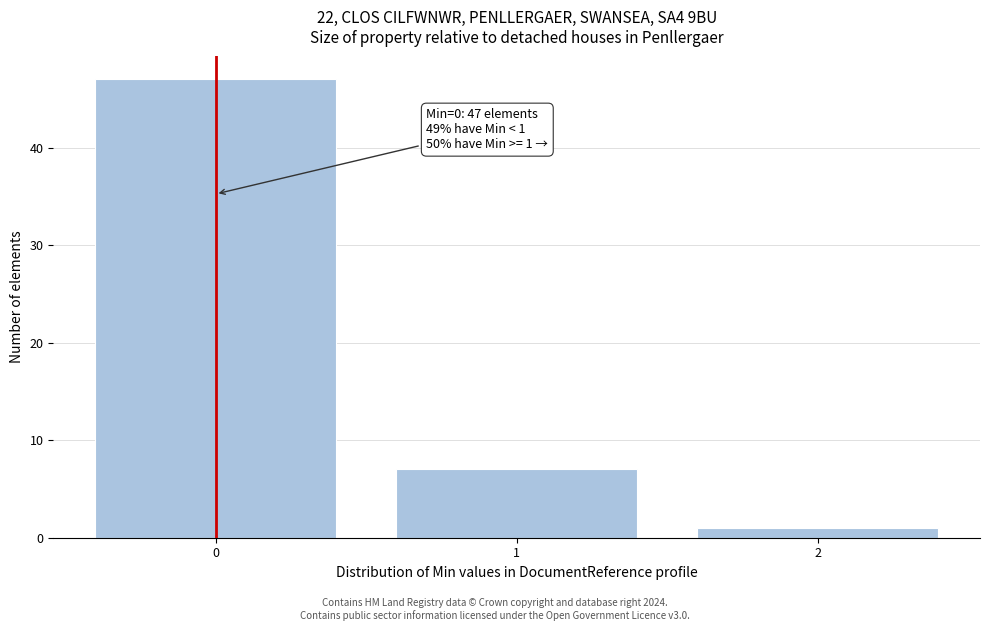

Reading left to right, extract all data points from this chart.

0=47	1=7	2=1